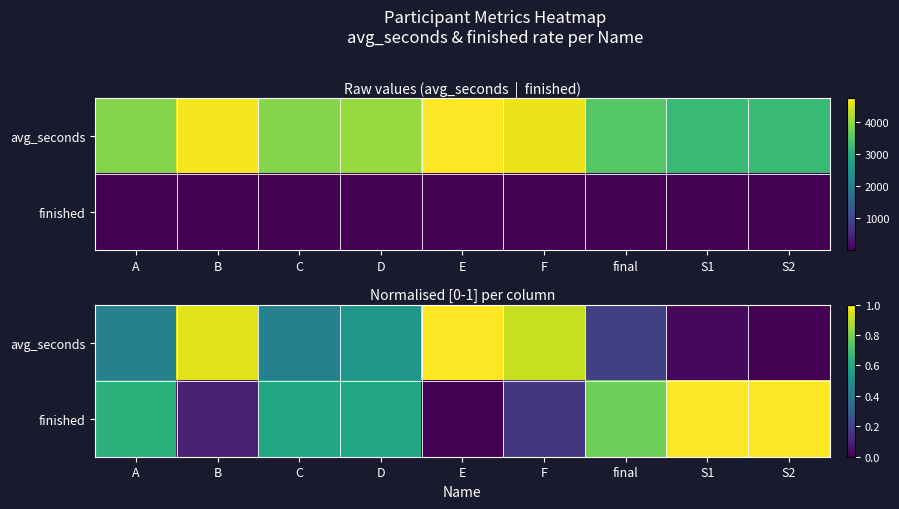

Is it true that avg_seconds equals 1.0 at E?

True